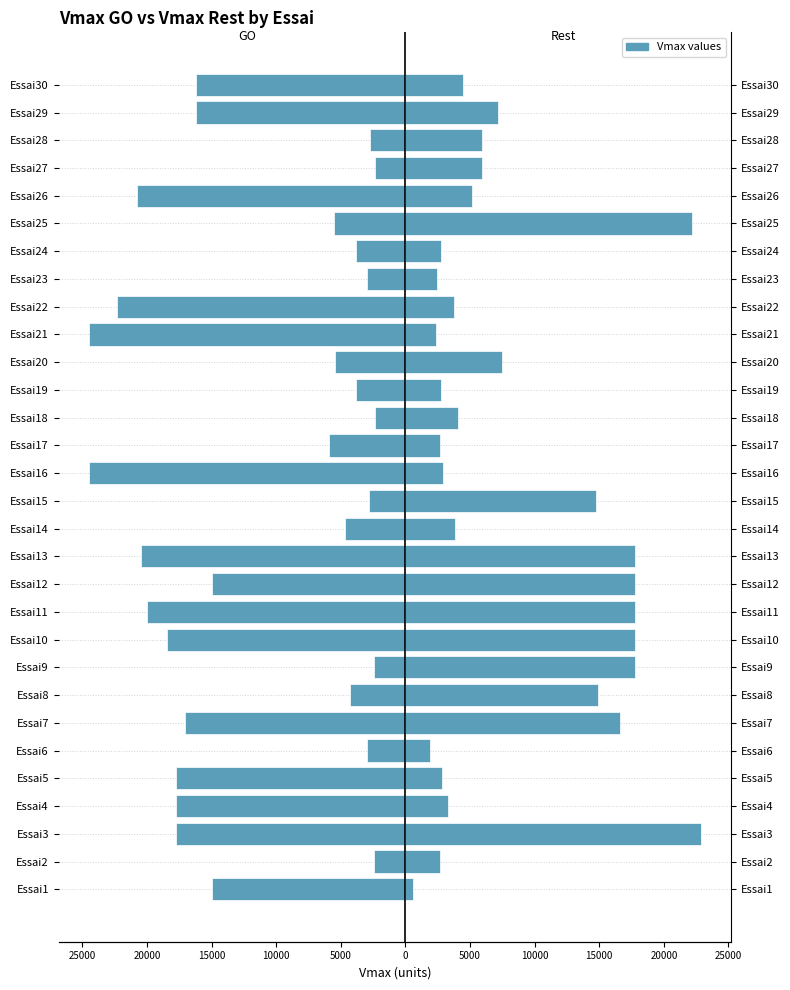

What is the maximum value for Vmax Rest?

22860